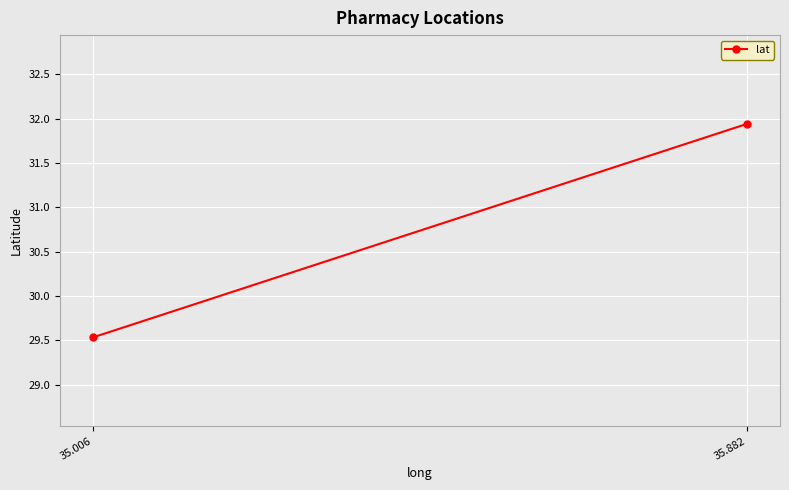

The chart shows a value of 50.7 at 35.006. True or false?

False